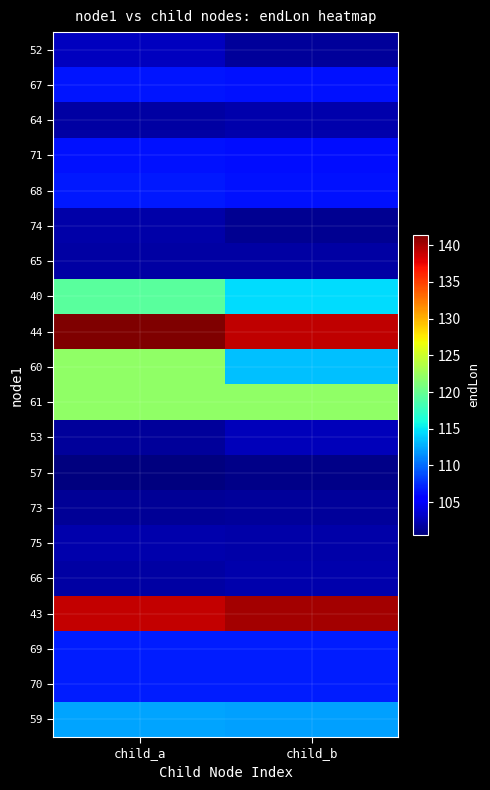

What is the spread (max minus min) of values at child_b?

39.0